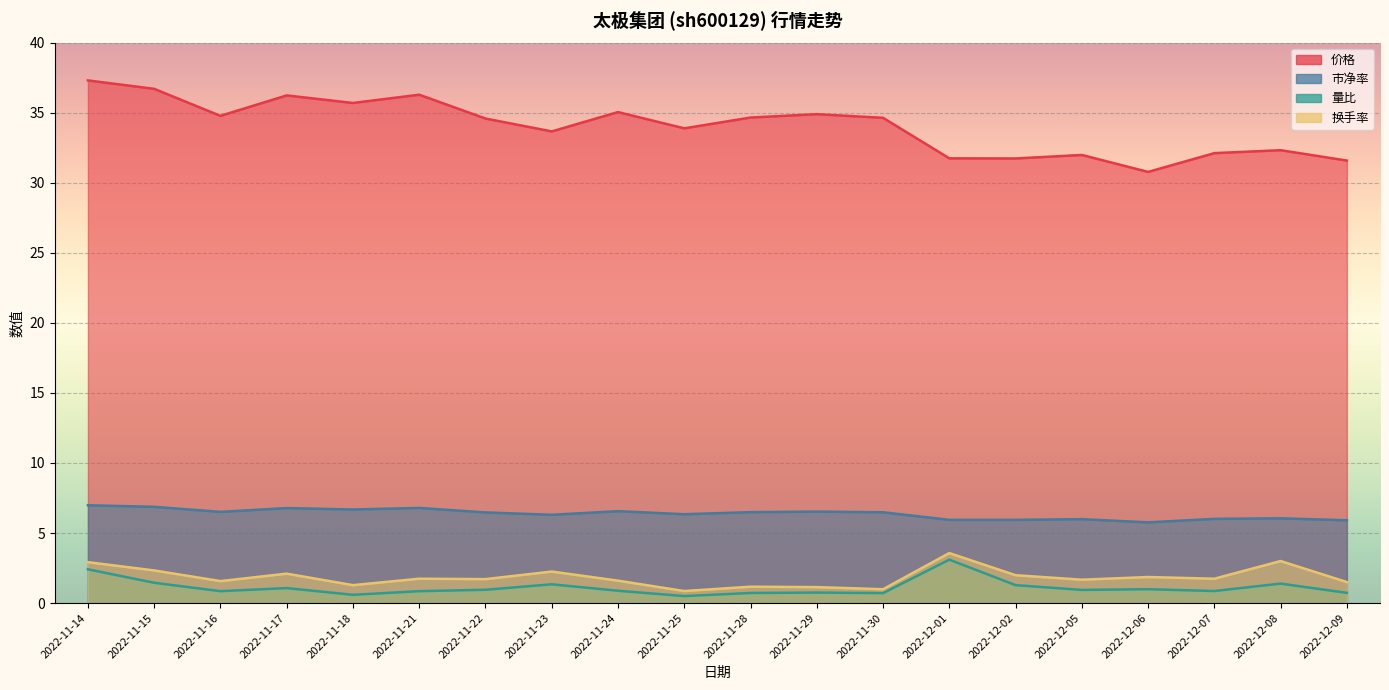

True or false: 换手率 has more than 0 points higher than both neighbors.

True